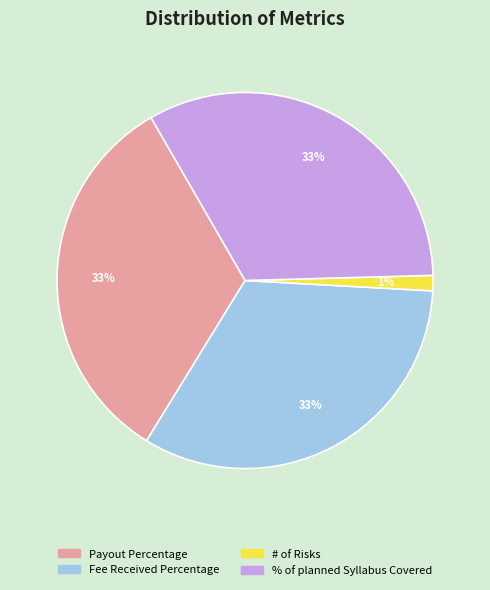

Is there a majority slice in this chart?

No